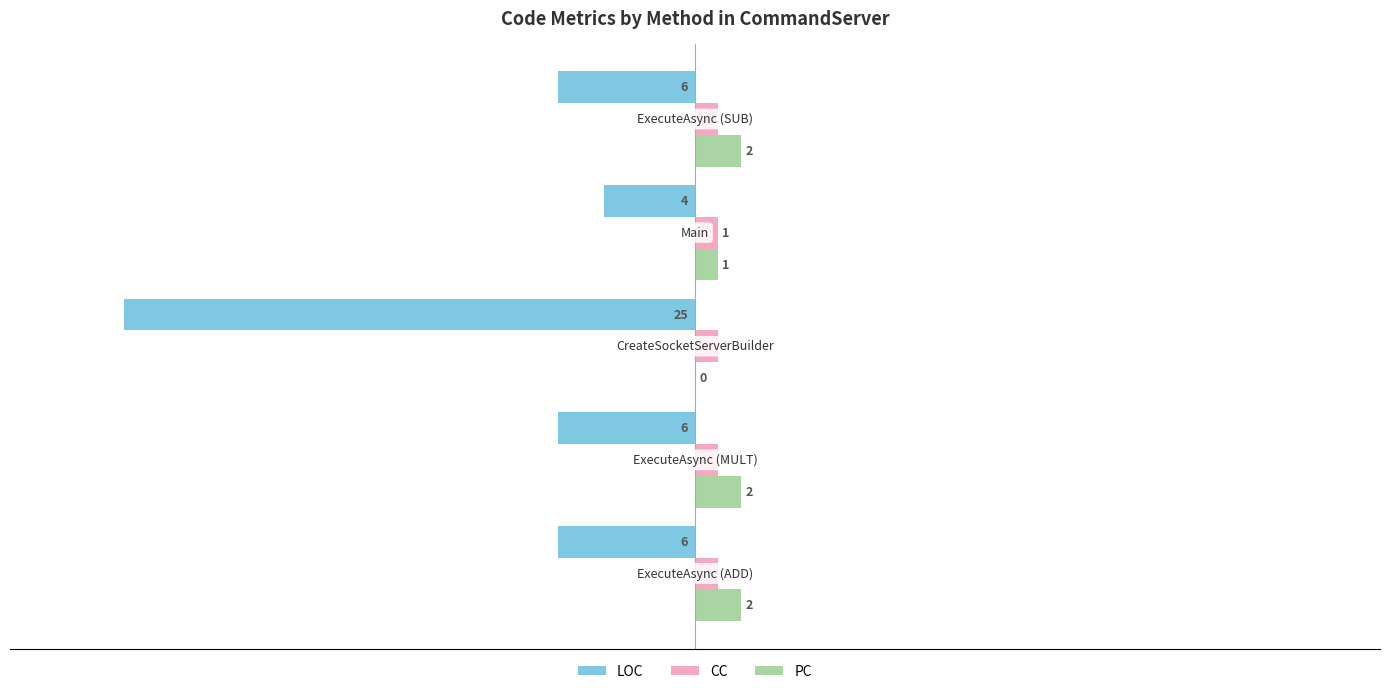

What is the sum of all LOC values?

-47